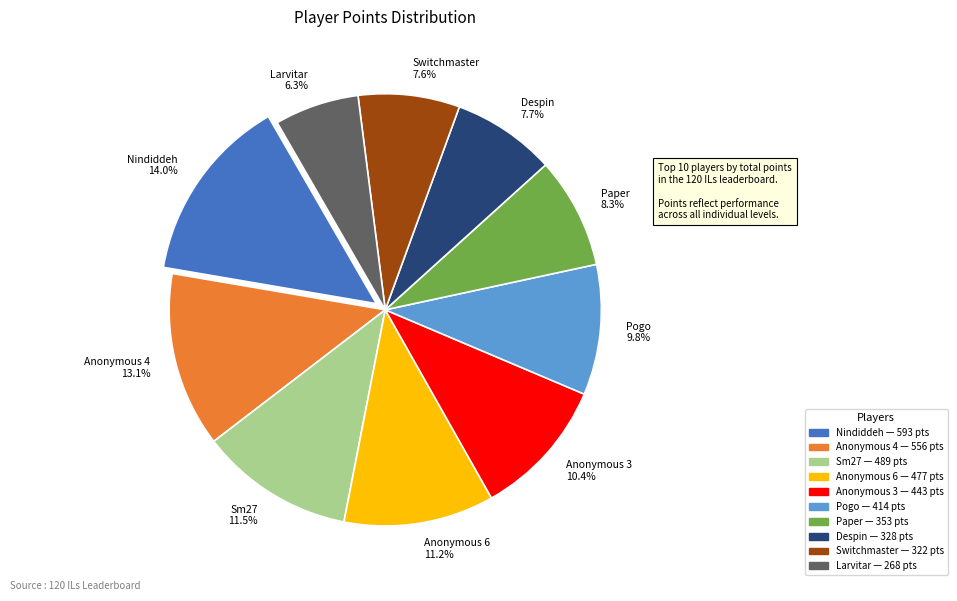

Does Larvitar account for over 50% of the chart?

No